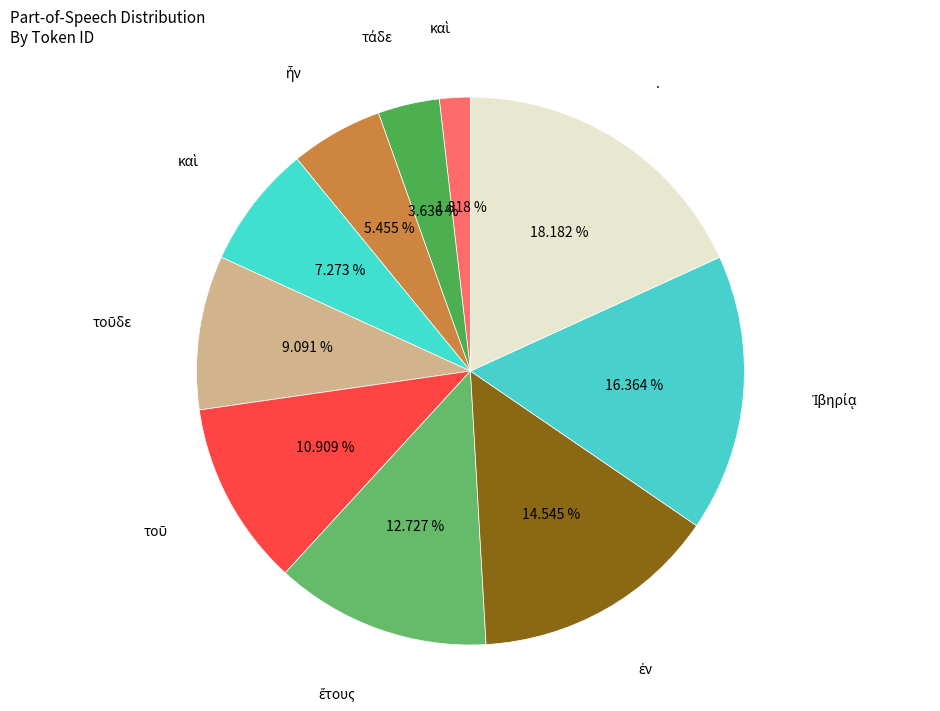

Is there any slice that represents more than half of the pie?

No